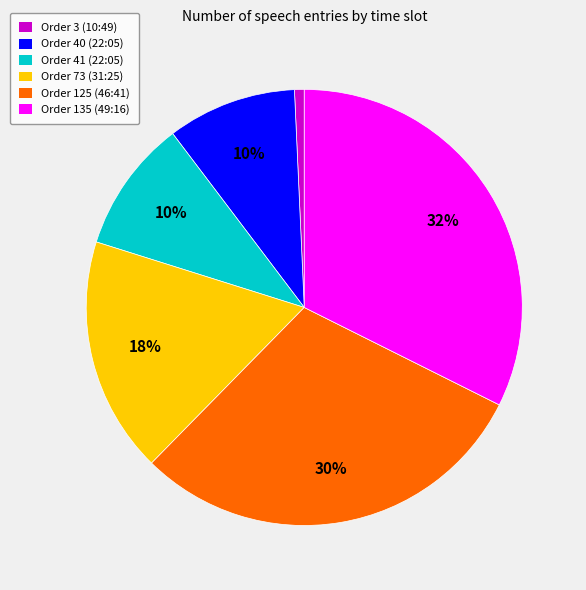

To the nearest percent, what is the average slice percentage?

17%